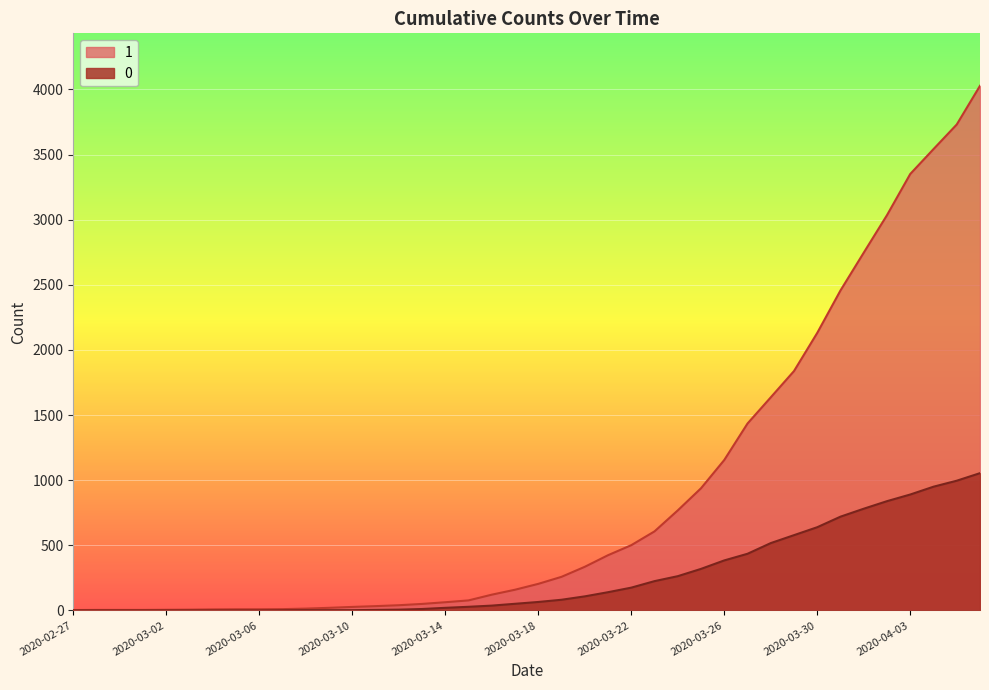

Reading left to right, extract all data points from this chart.

1: 3	4	4	4	5	6	8	9	9	10	14	20	27	33	40	50	63	77	121	159	204	258	335	424	501	607	768	938	1155	1435	1636	1838	2131	2457	2747	3035	3351	3542	3731	4028
0: 0	0	0	0	0	0	0	0	0	1	2	2	2	4	6	11	20	28	37	51	65	82	108	140	175	225	263	319	384	435	517	578	639	720	781	839	890	950	996	1054